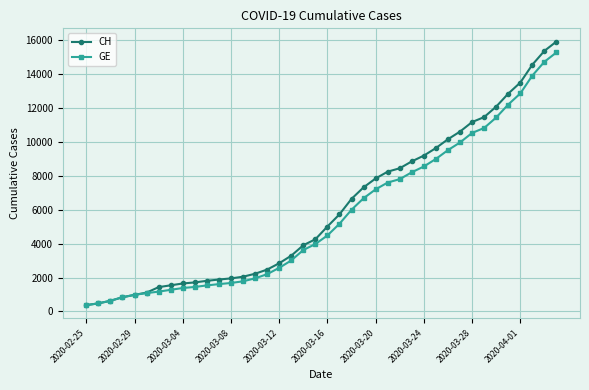

Which series has the widest spread of values?

CH